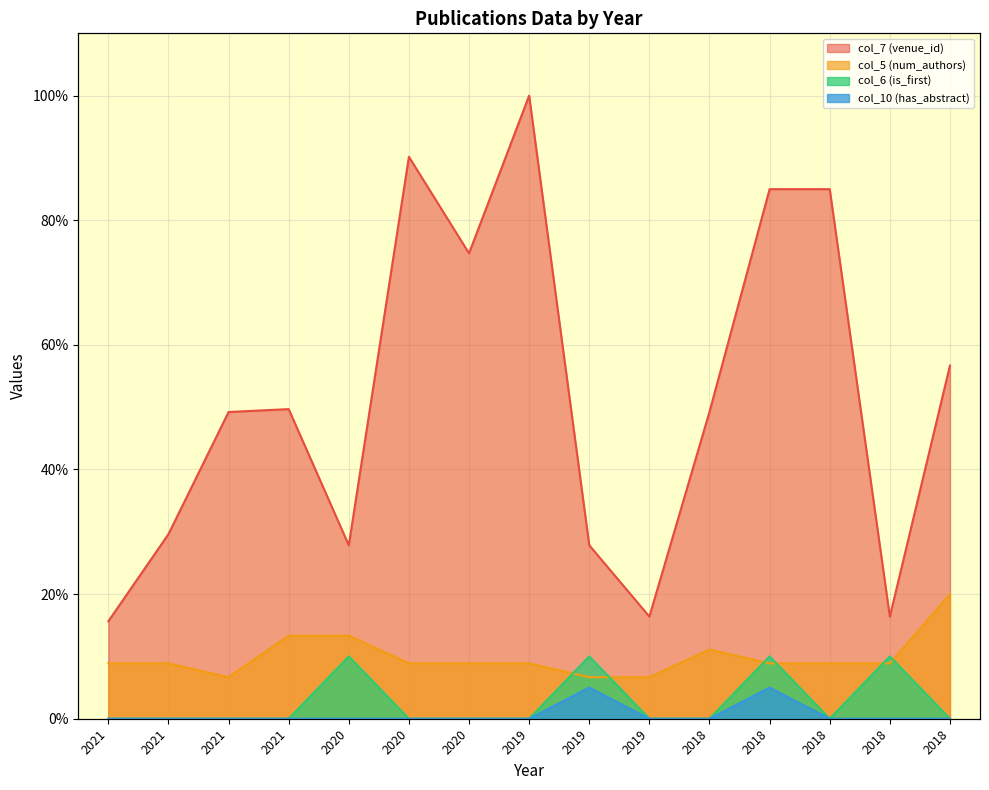

Which series has the largest range (max minus min)?

col_7 (venue_id)